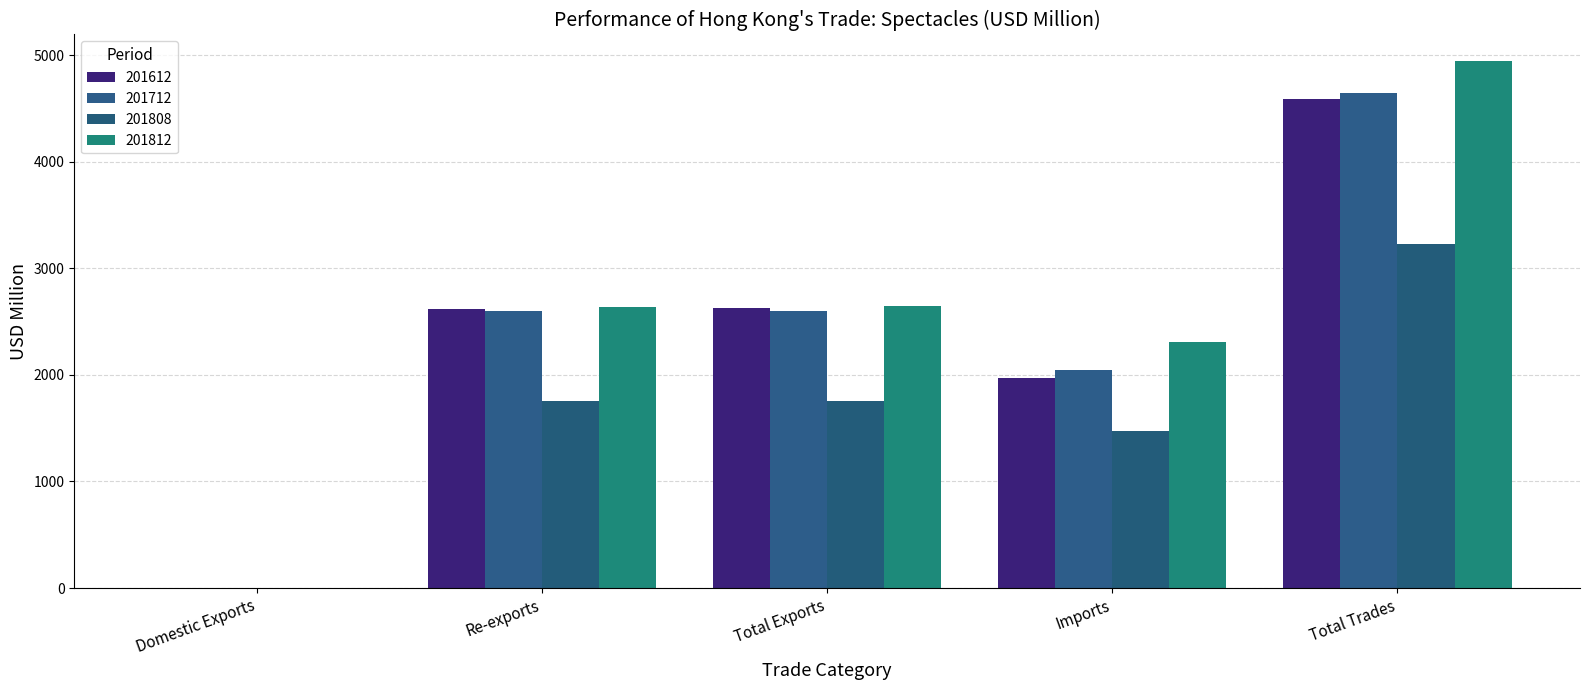

How many groups of bars are there?

5